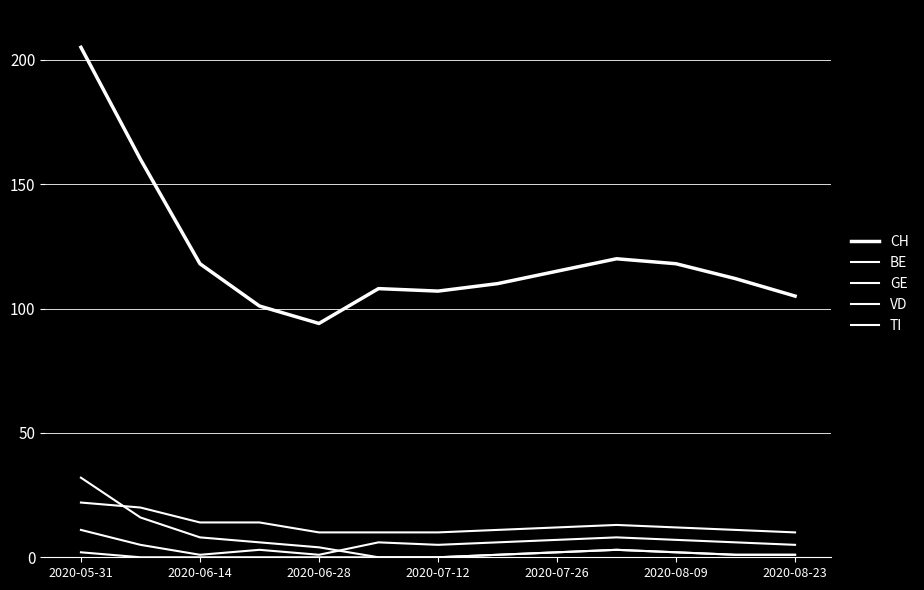

Rank the series by their maximum value, from lowest to highest.

GE, BE, VD, TI, CH